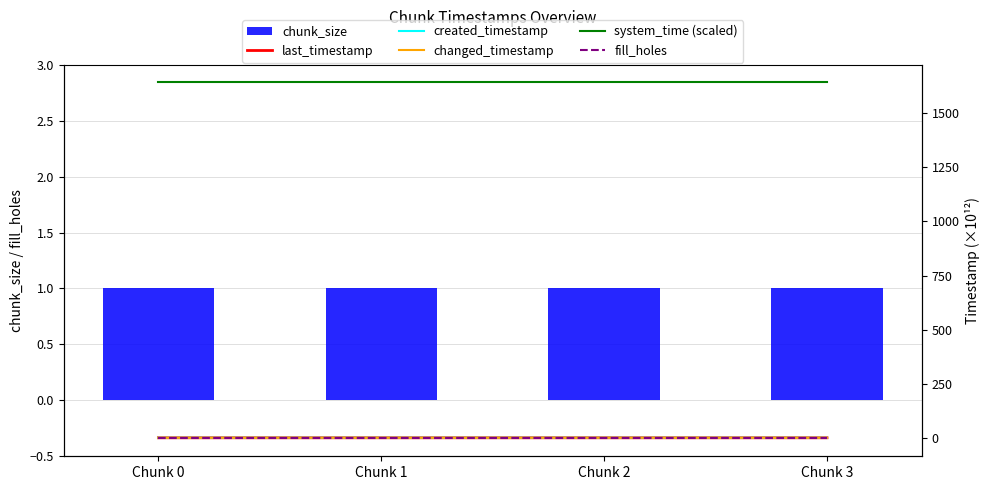

Is the value of chunk_size at Chunk 0 greater than the value of fill_holes at Chunk 1?

Yes